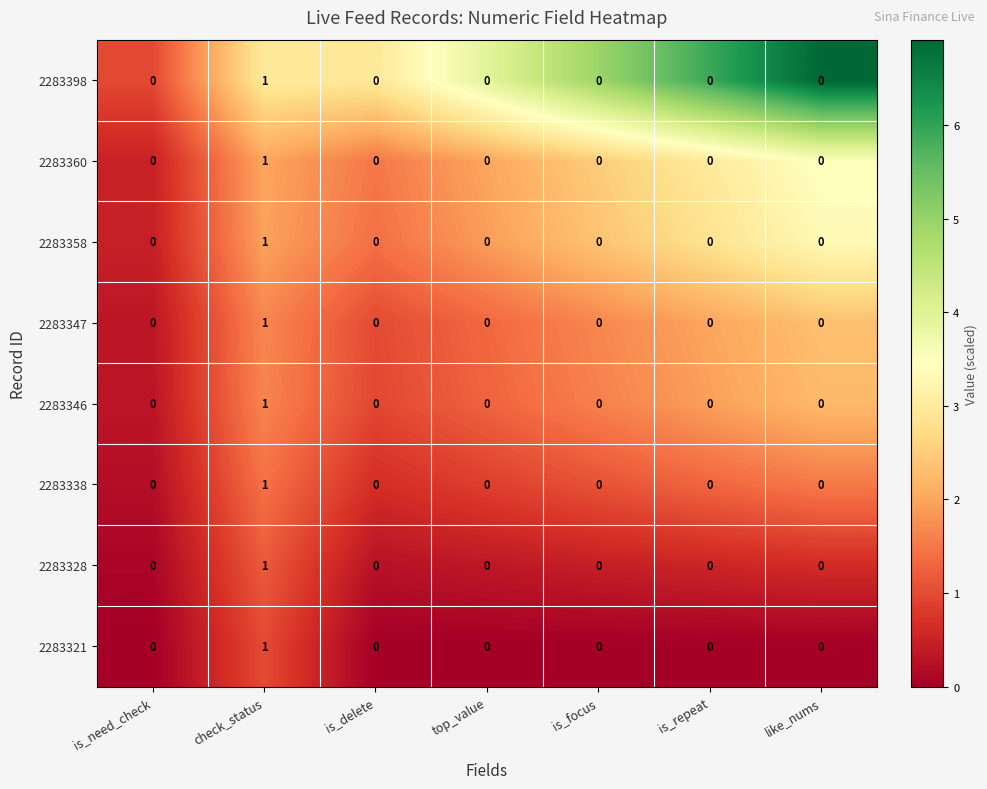

Which category has the highest value in the 2283321 series?

check_status